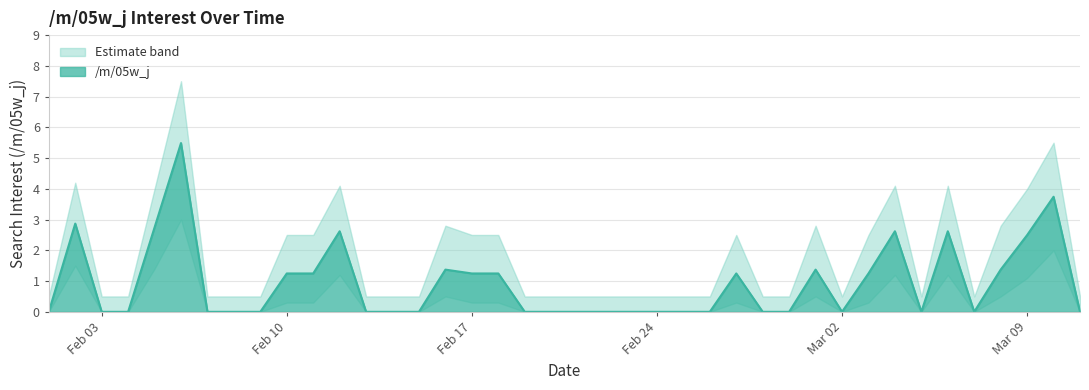

True or false: upper_bound and /m/05w_j cross at least once.

False